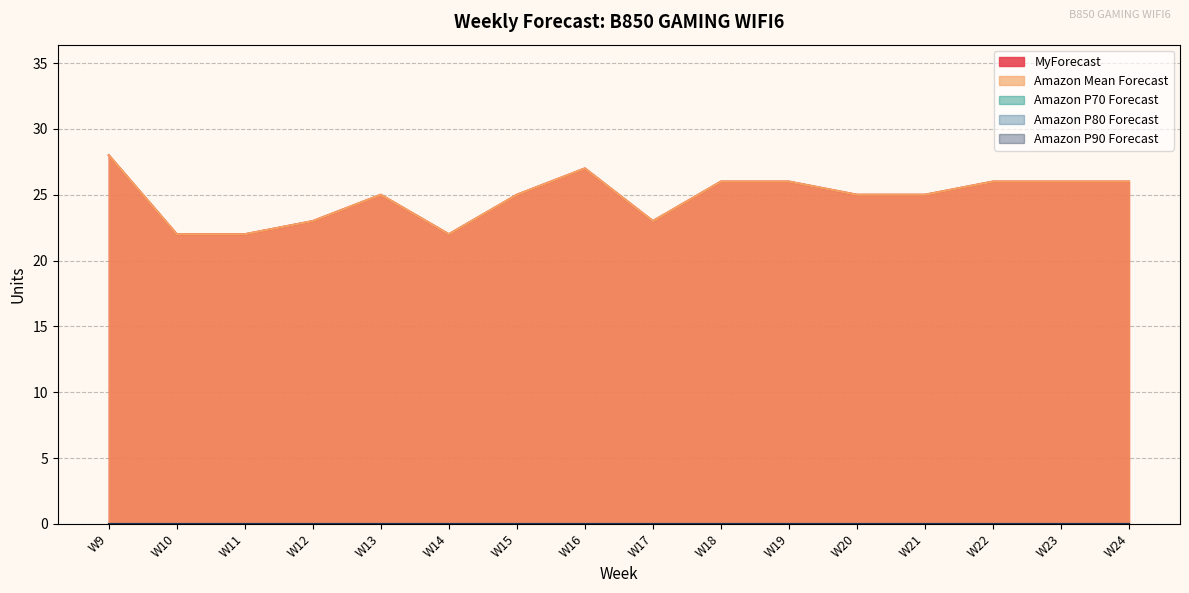

True or false: Amazon P80 Forecast and MyForecast cross at least once.

False